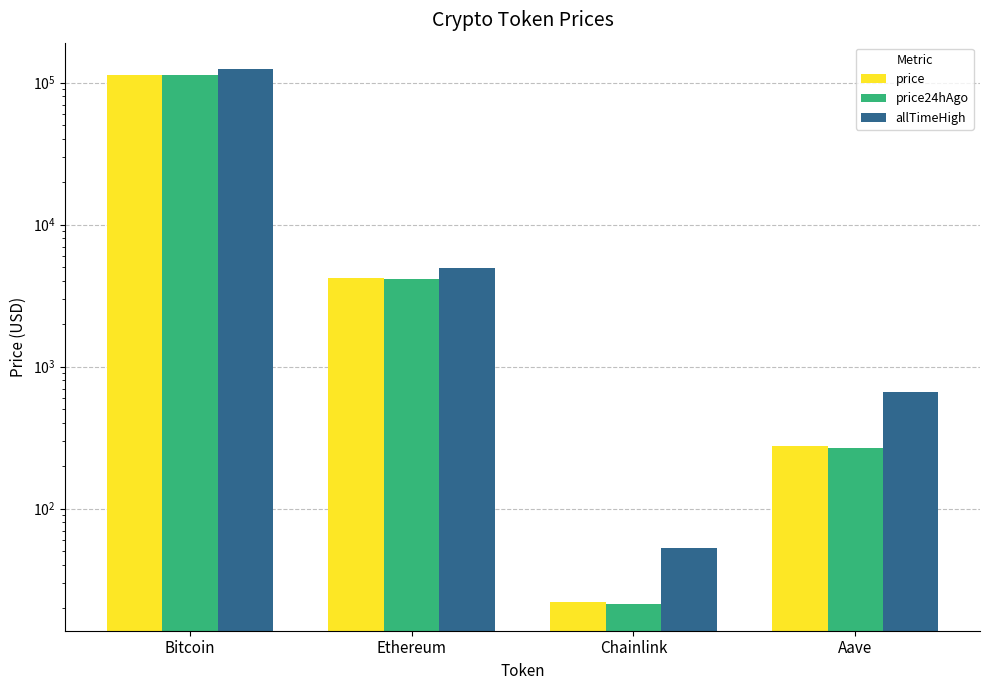

Rank the series at Bitcoin from lowest to highest value.

price24hAgo, price, allTimeHigh